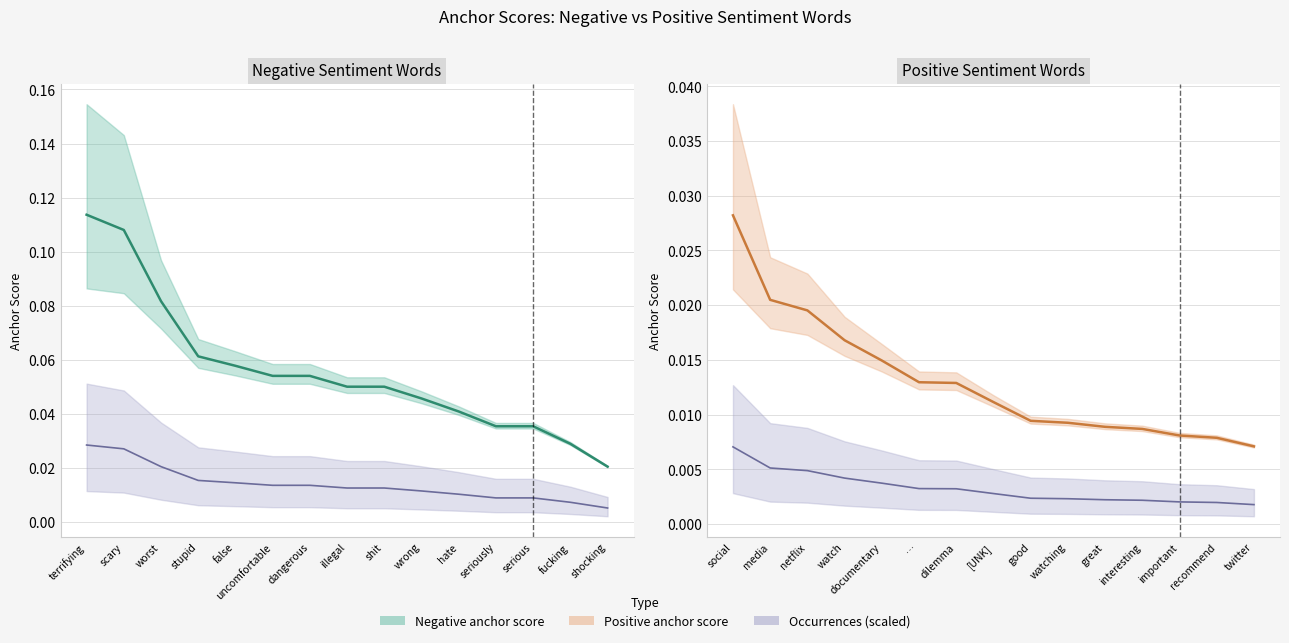

Which series has the widest spread of values?

Negative anchor score